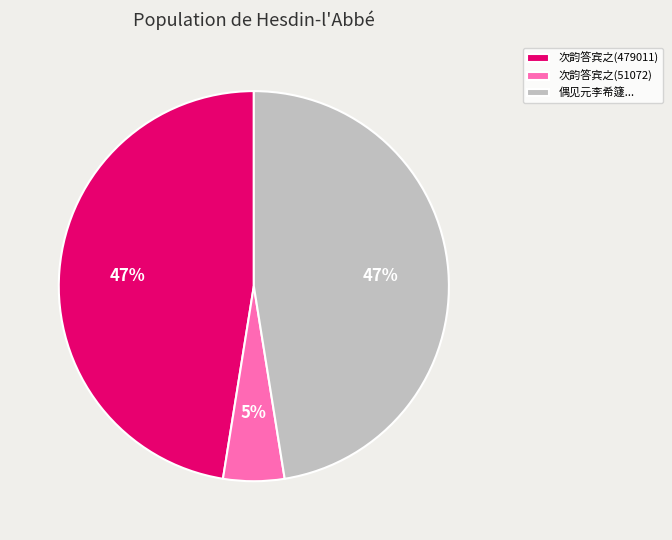

True or false: 偶见元李希籧... accounts for 47% of the total.

True